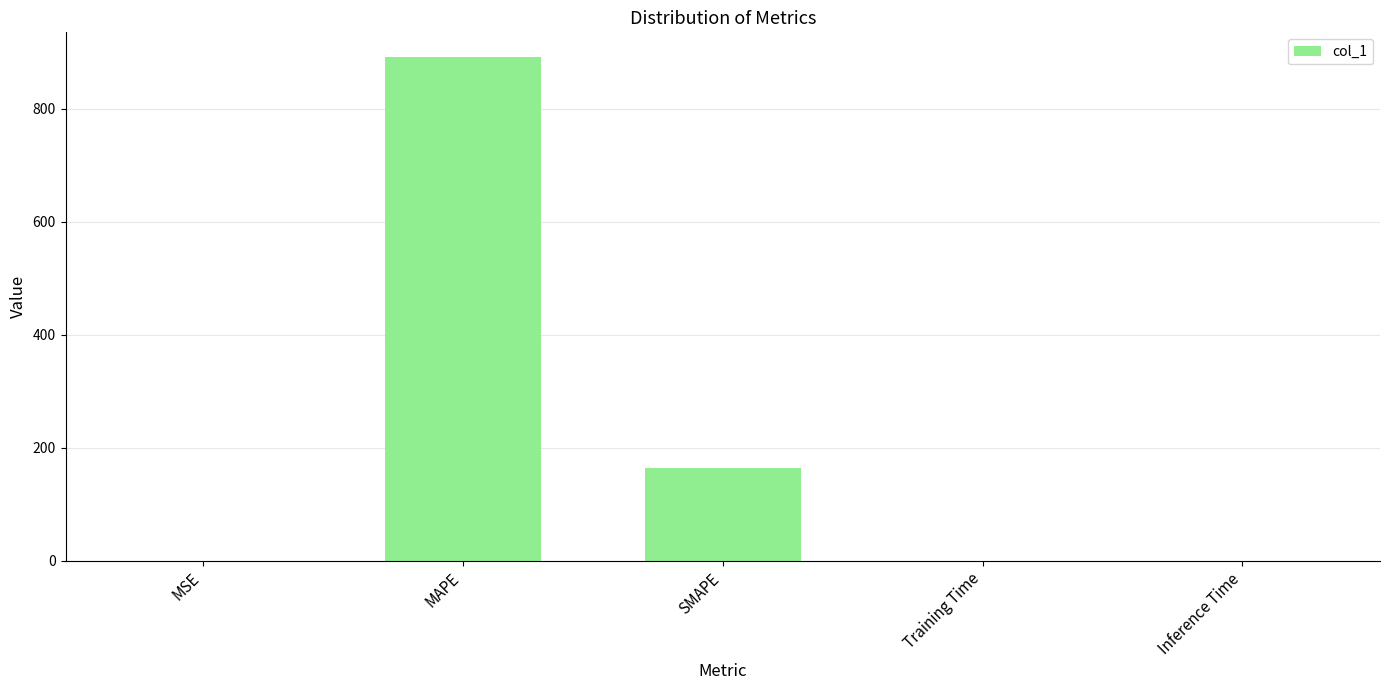

What is the maximum value shown in the chart?

890.8